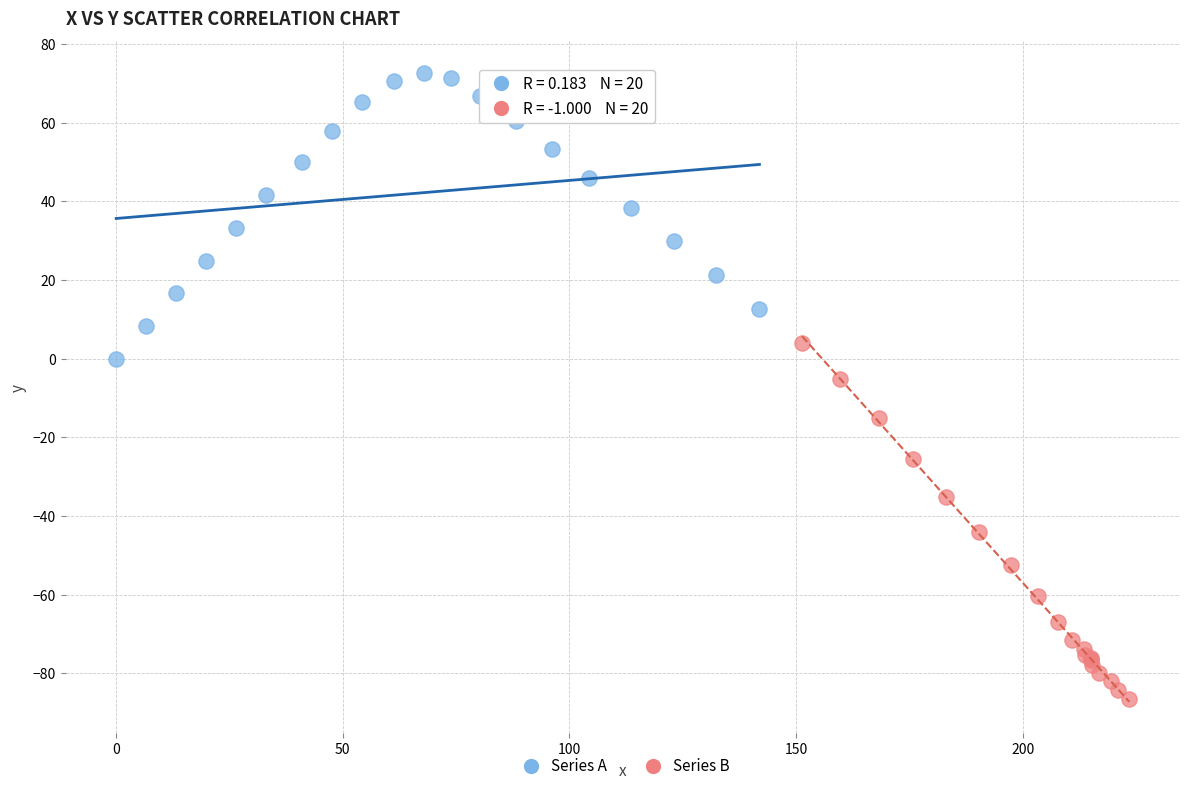

Which series contains the highest Y value?

Series A